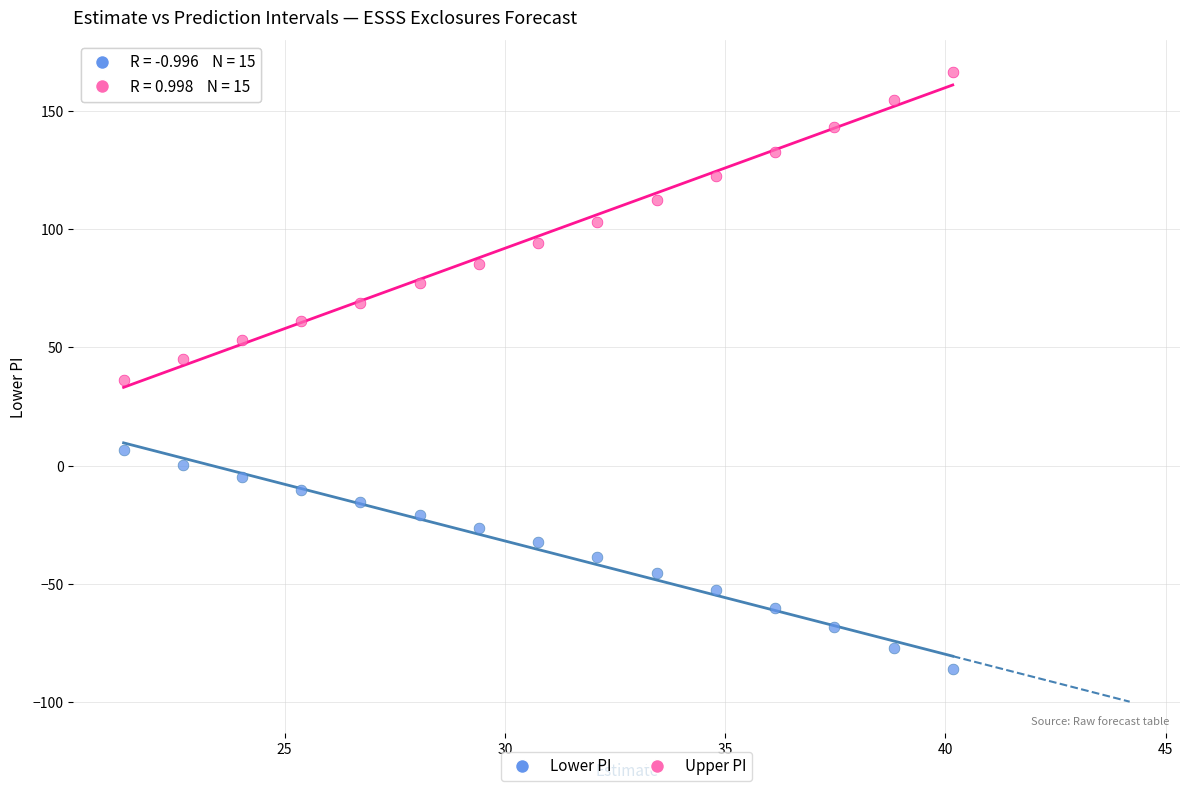

Which series contains the highest Y value?

Upper PI